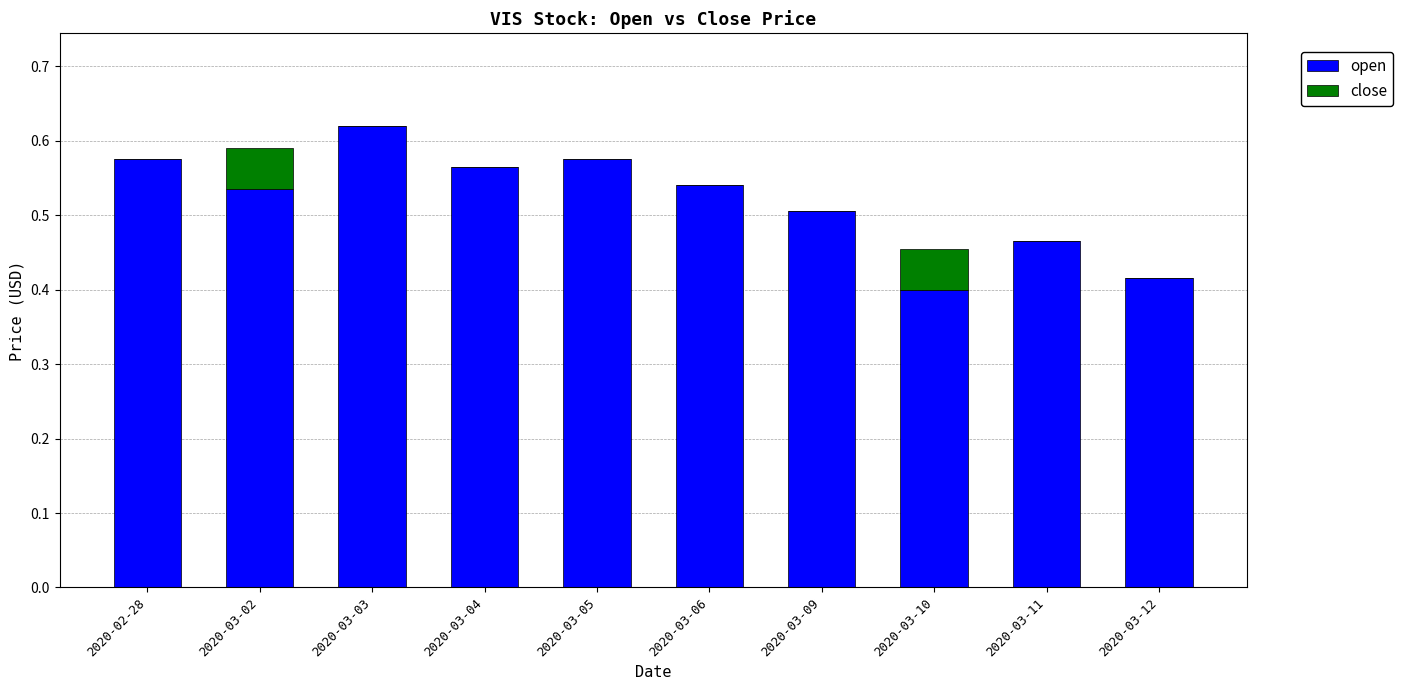

Are the bars horizontal?

No